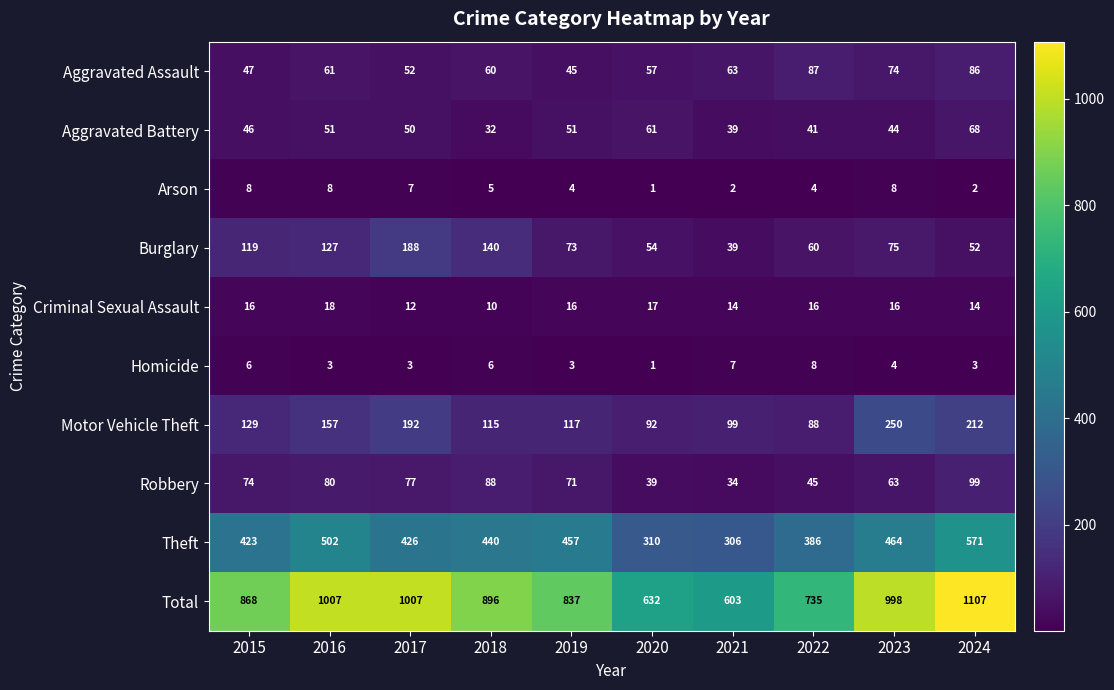

Which series has the largest total across all categories?

Total